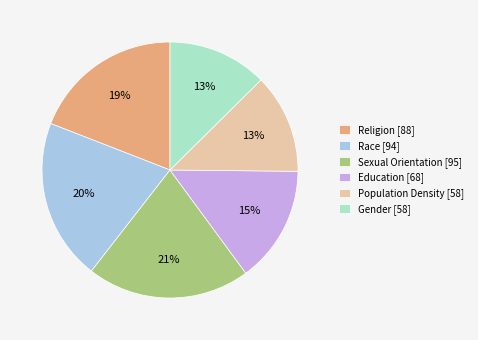

How many segments does this pie chart have?

6